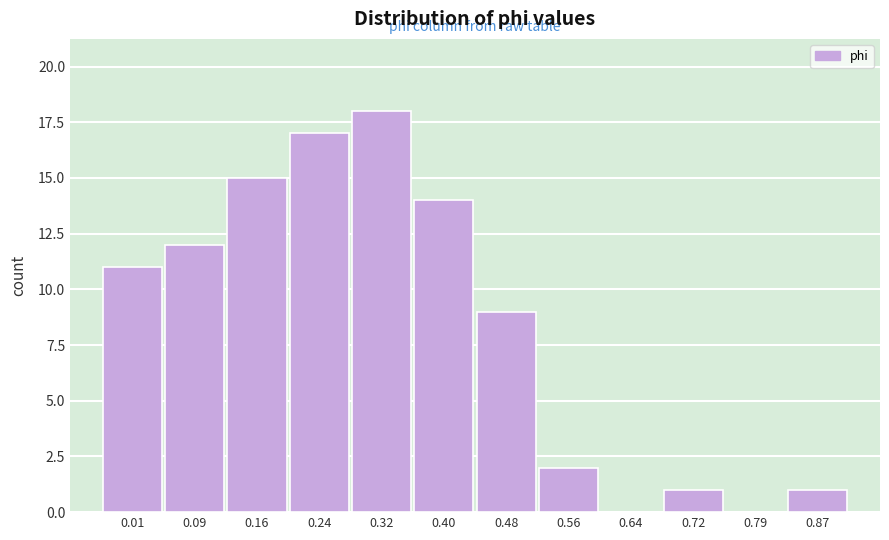

Reading left to right, transcribe all the data shown in this chart.

0.01=11	0.09=12	0.16=15	0.24=17	0.32=18	0.40=14	0.48=9	0.56=2	0.64=0	0.72=1	0.79=0	0.87=1